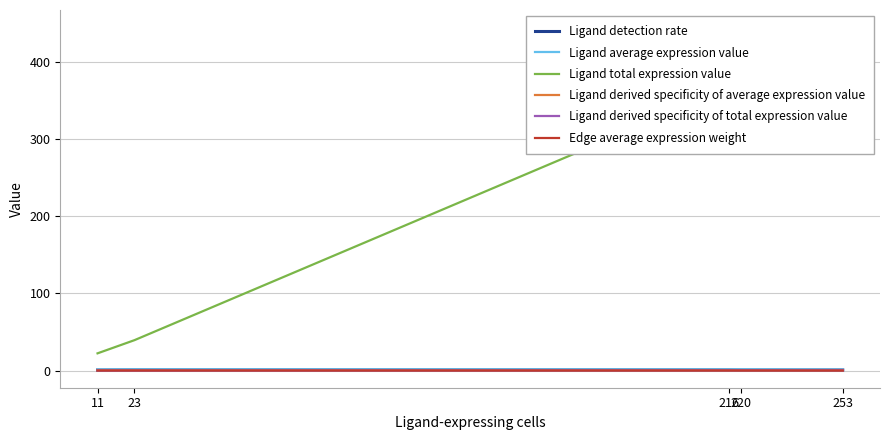

Reading left to right, transcribe all the data shown in this chart.

Ligand detection rate: 11=0.7	23=0.9	216=0.9	220=0.8	253=0.8
Ligand average expression value: 11=1.4	23=1.6	216=1.5	220=1.6	253=1.2
Ligand total expression value: 11=22.3	23=39.5	216=366.2	220=445.4	253=408.9
Ligand derived specificity of average expression value: 11=0.2	23=0.2	216=0.2	220=0.2	253=0.2
Ligand derived specificity of total expression value: 11=0.0	23=0.0	216=0.3	220=0.3	253=0.3
Edge average expression weight: 11=0.1	23=0.1	216=0.1	220=0.1	253=0.1